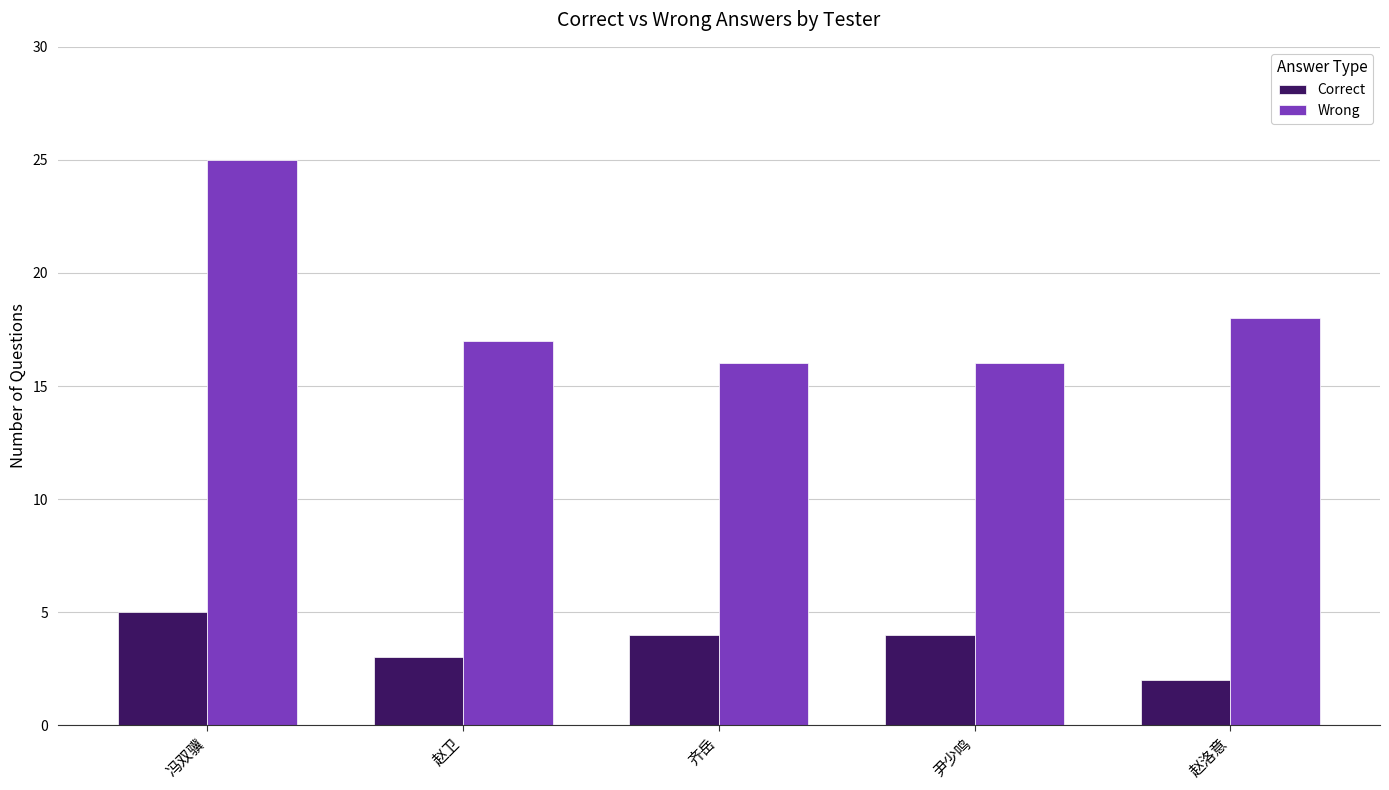

The value of Wrong at 赵卫 is 17. True or false?

True